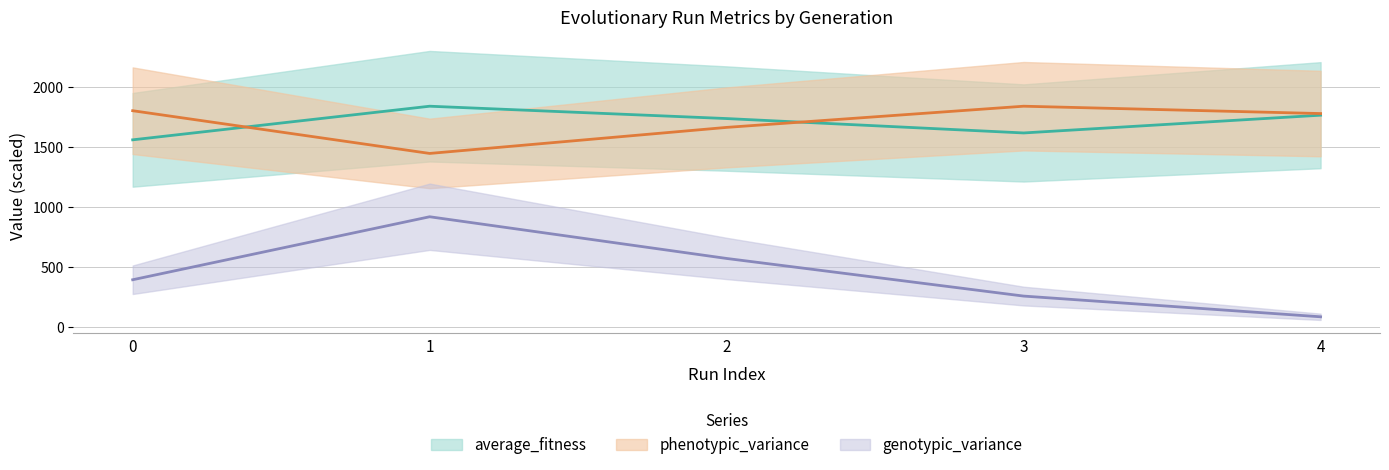

The value of average_fitness at 0 is 1558.5. True or false?

True